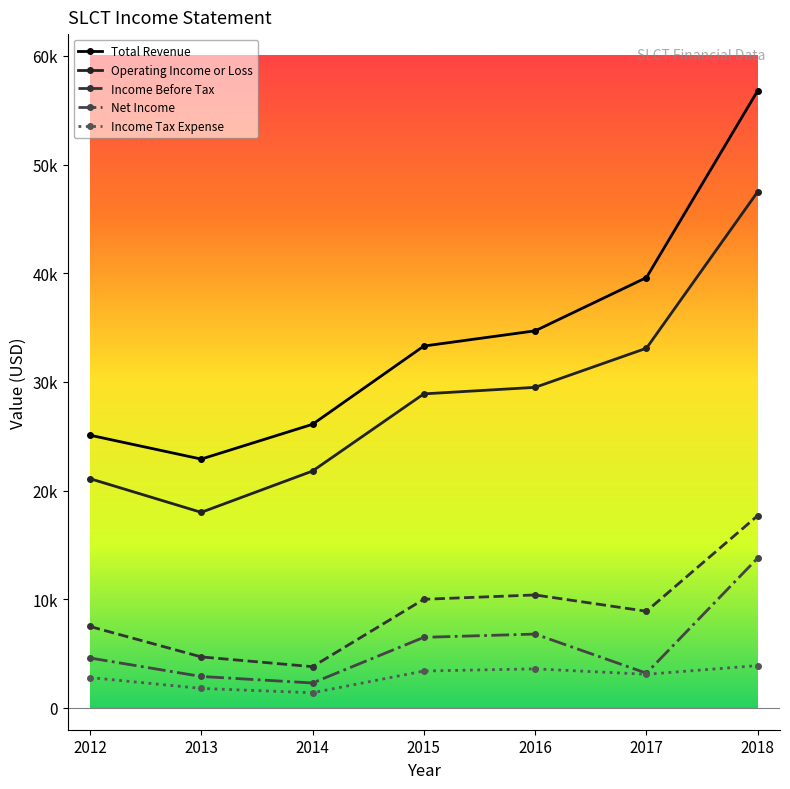

Rank the categories by Net Income value from highest to lowest.

2018, 2016, 2015, 2012, 2017, 2013, 2014